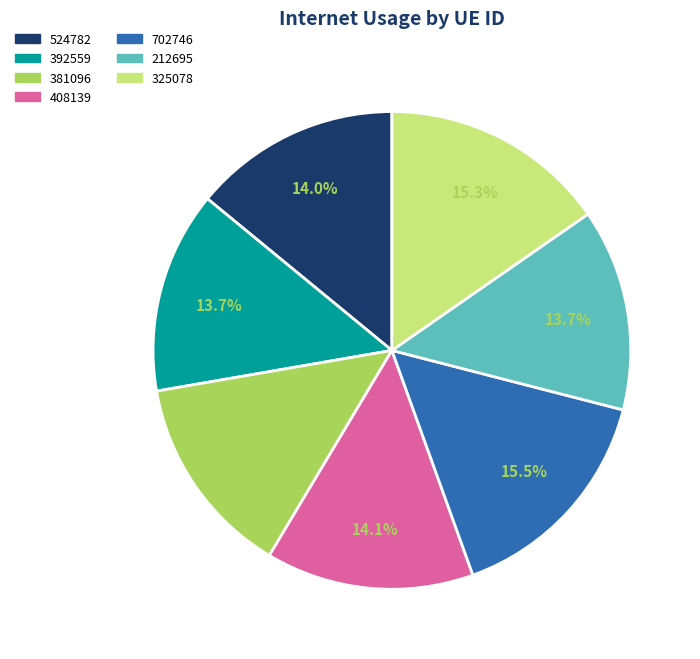

To the nearest percent, what portion does 325078 represent?

15%